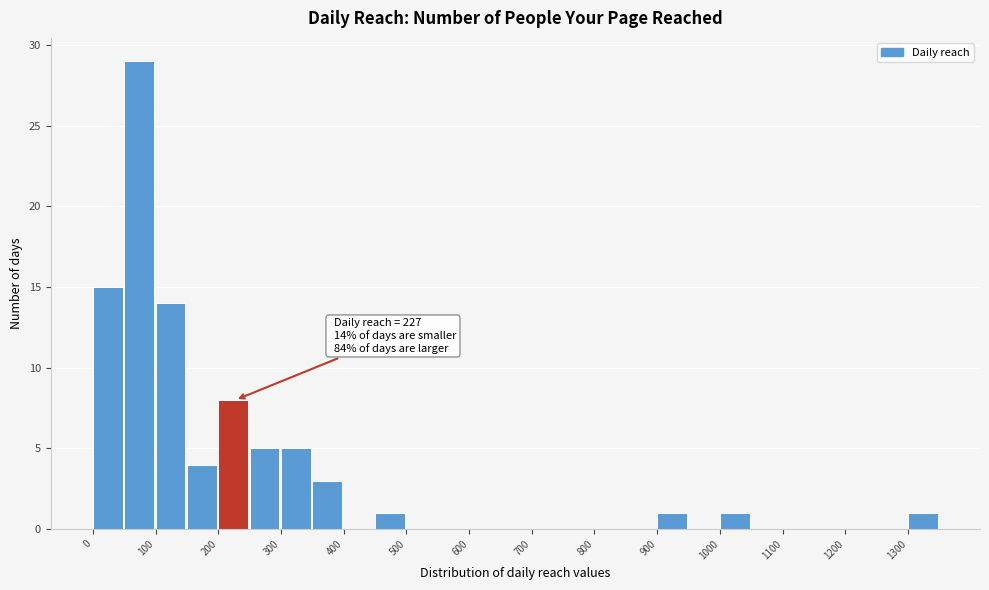

Over which range of the x-axis is the bar tallest?

50 to 100